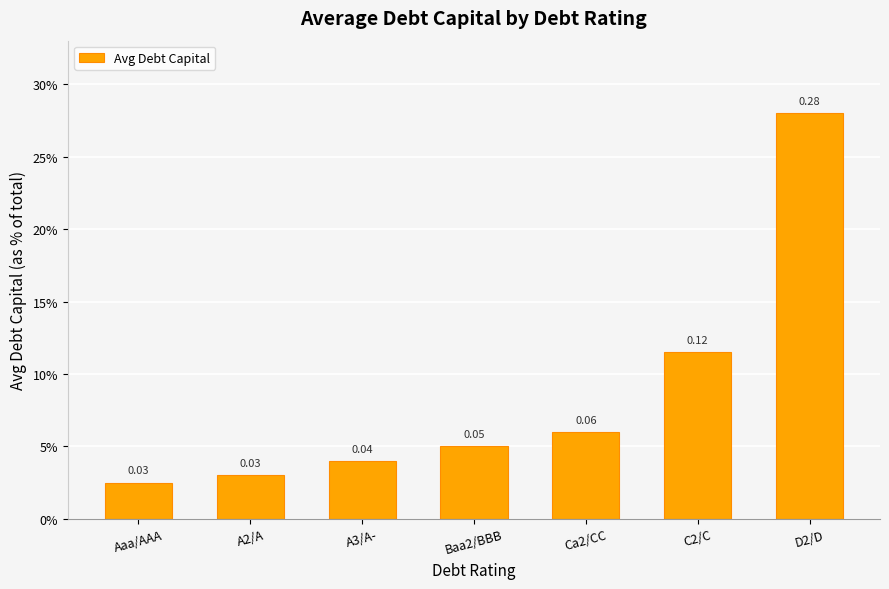

Between Baa2/BBB and A2/A, which is larger?

Baa2/BBB